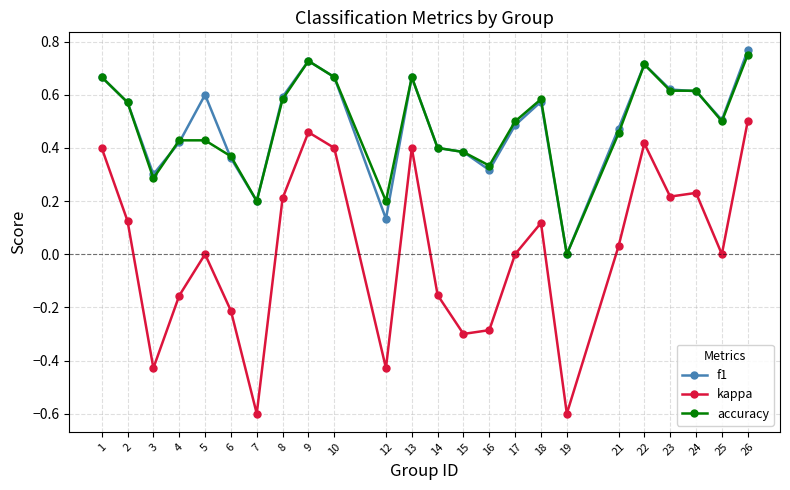

What are all the series names shown in the legend?

f1, kappa, accuracy